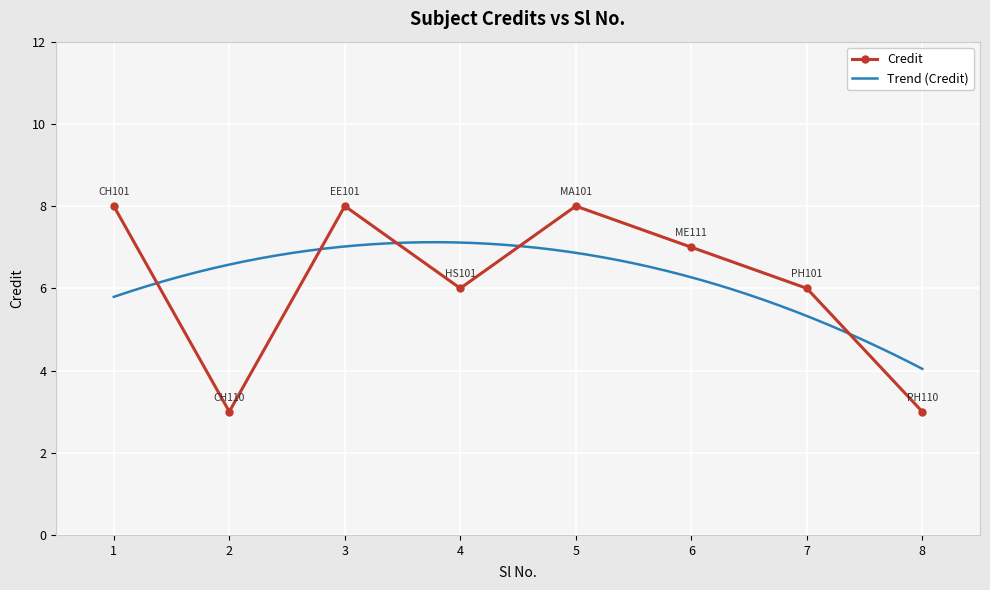

Which category has the highest value across all series?

1